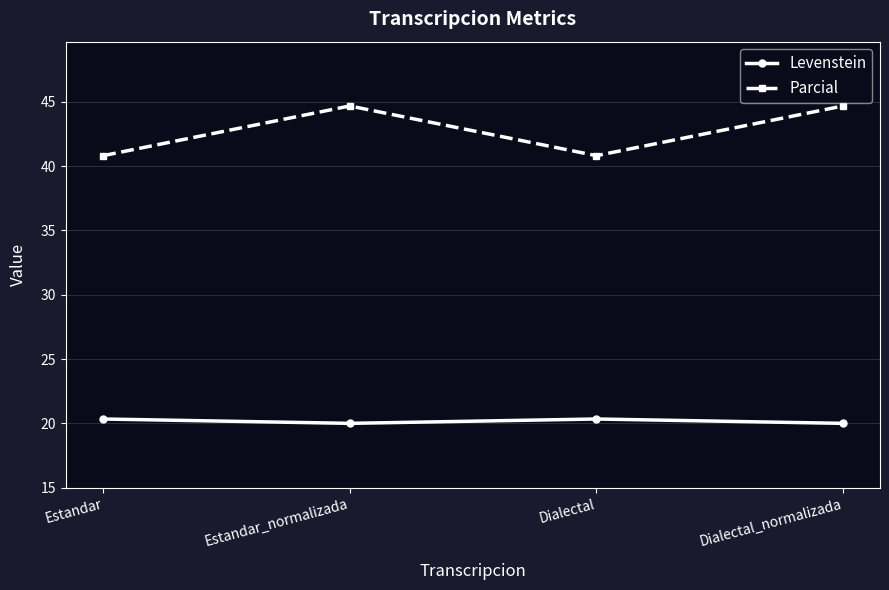

Rank the series by their average value, from highest to lowest.

Parcial, Levenstein